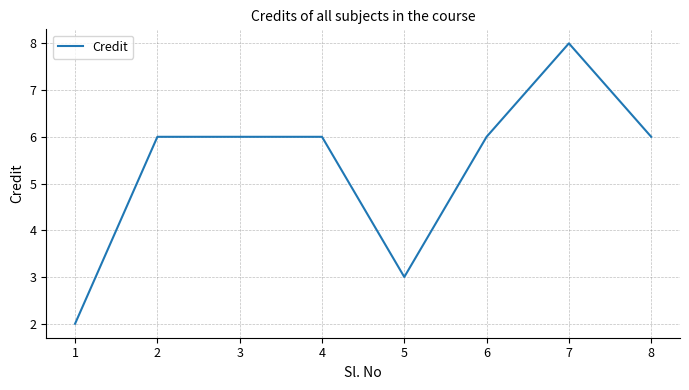

What is the difference between the second highest and minimum values?

4